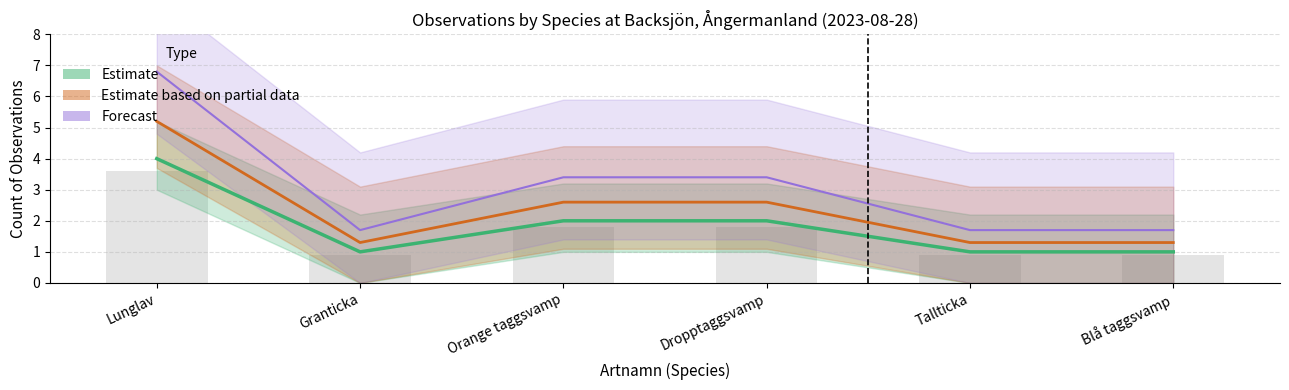

How many groups of bars are there?

6